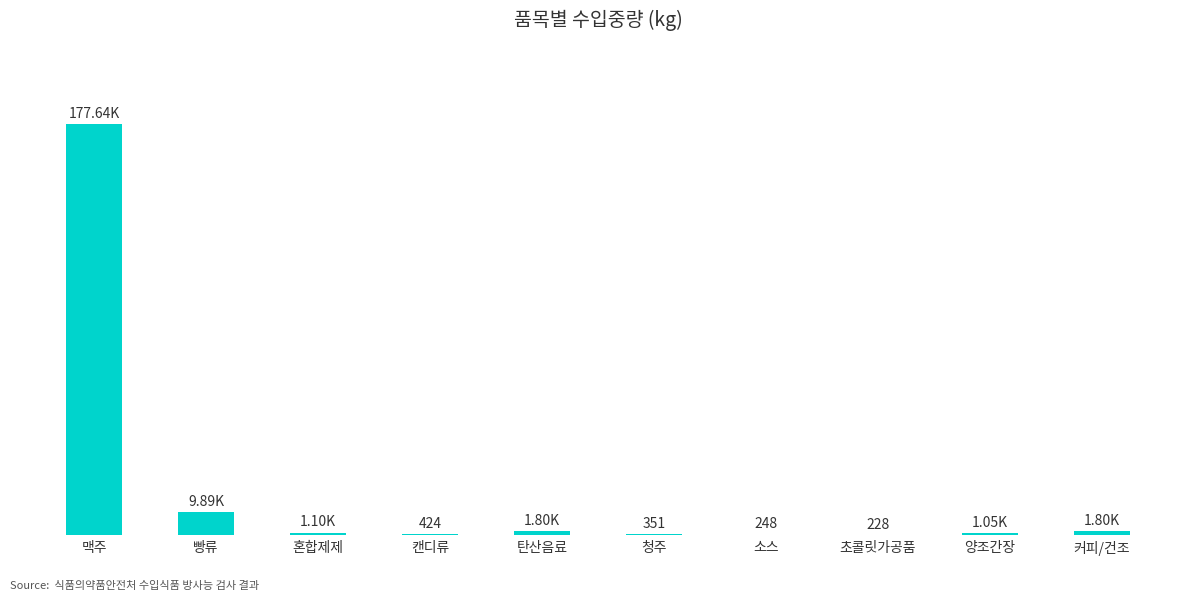

How many values are below 1100?

5